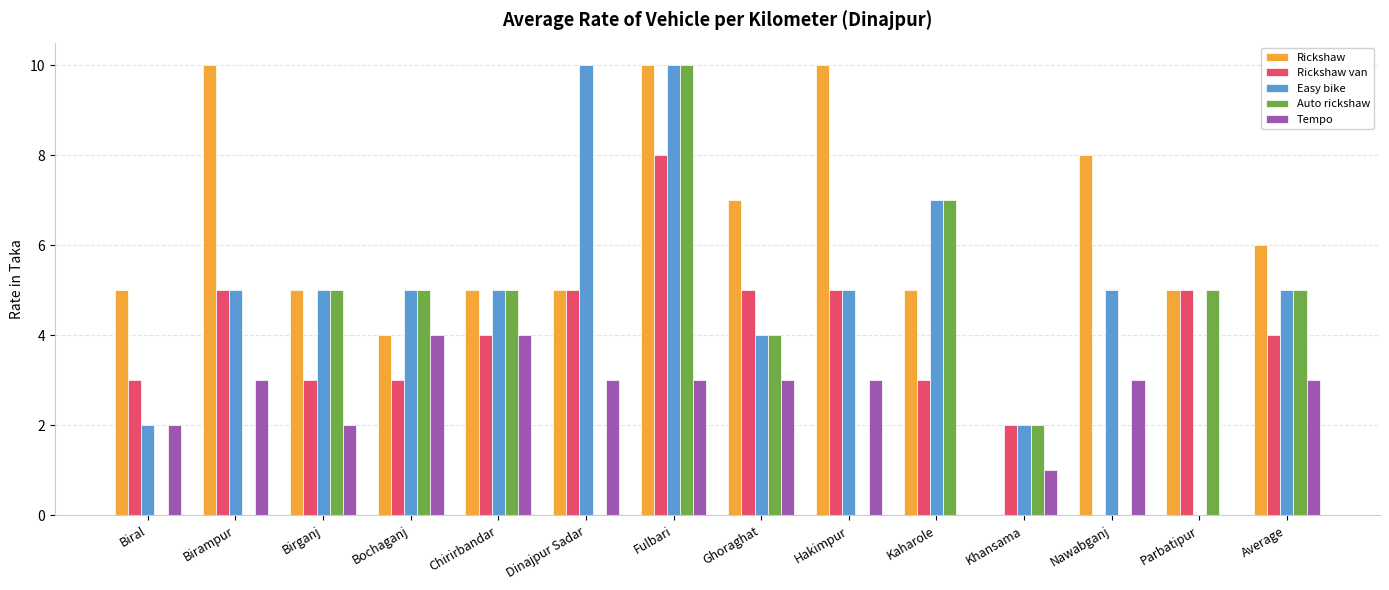

What are all the series names shown in the legend?

Rickshaw, Rickshaw van, Easy bike, Auto rickshaw, Tempo